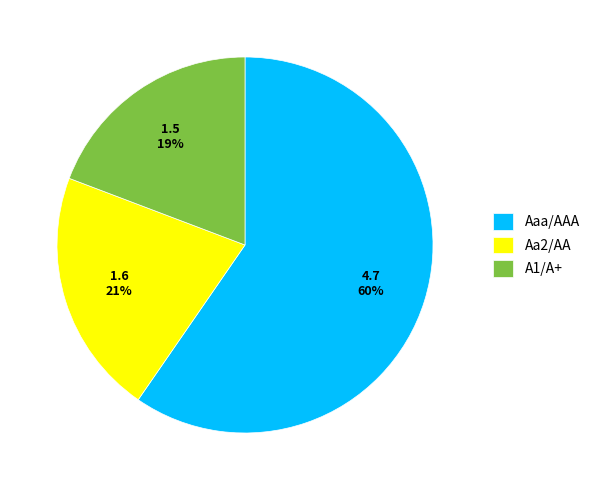

To the nearest percent, what is the average slice percentage?

33%